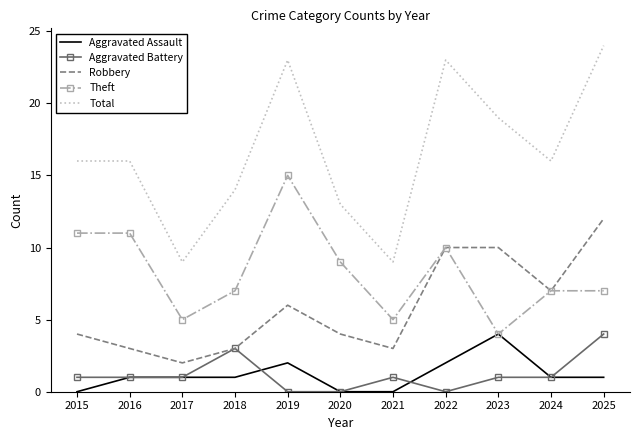

Which series has the largest total across all categories?

Total